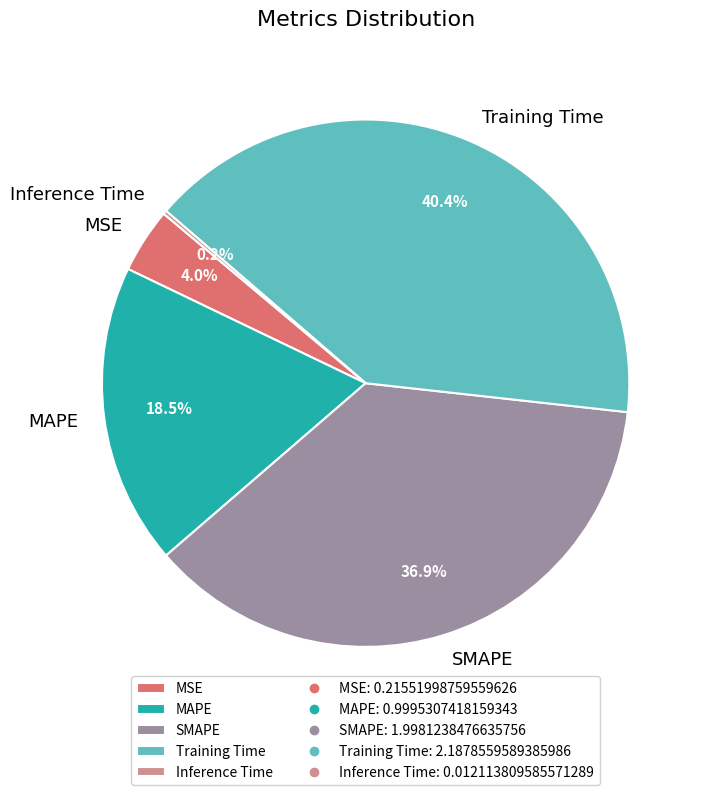

Combined, do SMAPE and MAPE account for over 50%?

Yes